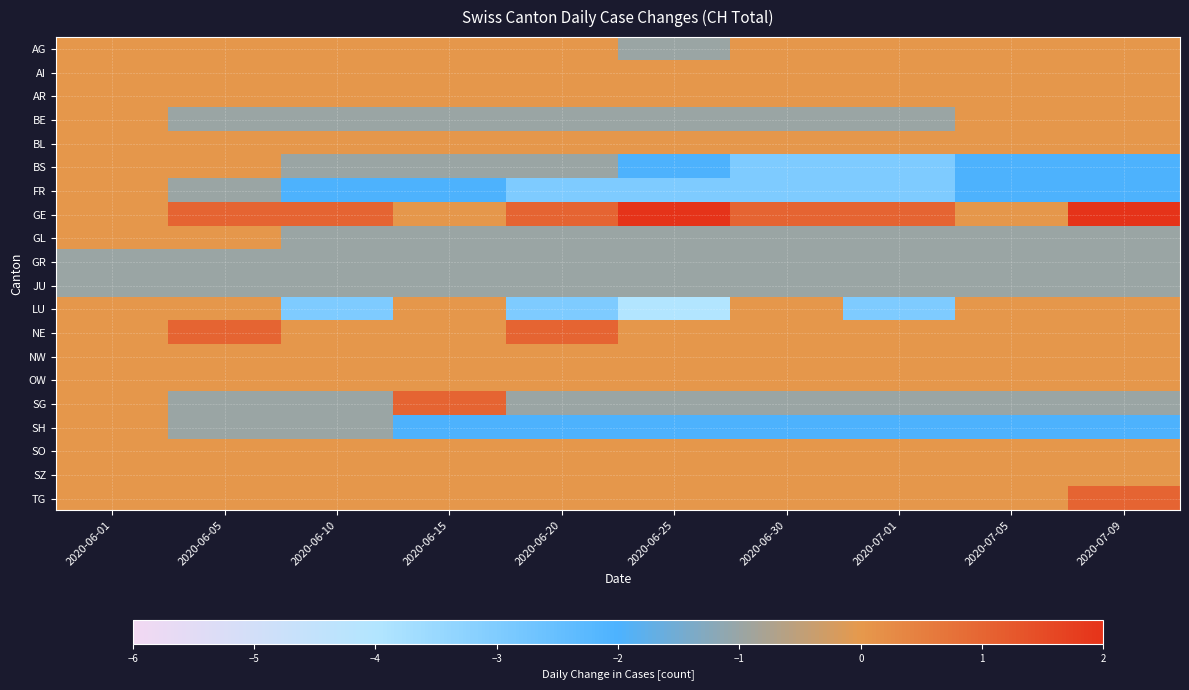

Reading left to right, transcribe all the data shown in this chart.

AG: 2020-06-01=0	2020-06-05=0	2020-06-10=0	2020-06-15=0	2020-06-20=0	2020-06-25=-1	2020-06-30=0	2020-07-01=0	2020-07-05=0	2020-07-09=0
AI: 2020-06-01=0	2020-06-05=0	2020-06-10=0	2020-06-15=0	2020-06-20=0	2020-06-25=0	2020-06-30=0	2020-07-01=0	2020-07-05=0	2020-07-09=0
AR: 2020-06-01=0	2020-06-05=0	2020-06-10=0	2020-06-15=0	2020-06-20=0	2020-06-25=0	2020-06-30=0	2020-07-01=0	2020-07-05=0	2020-07-09=0
BE: 2020-06-01=0	2020-06-05=-1	2020-06-10=-1	2020-06-15=-1	2020-06-20=-1	2020-06-25=-1	2020-06-30=-1	2020-07-01=-1	2020-07-05=0	2020-07-09=0
BL: 2020-06-01=0	2020-06-05=0	2020-06-10=0	2020-06-15=0	2020-06-20=0	2020-06-25=0	2020-06-30=0	2020-07-01=0	2020-07-05=0	2020-07-09=0
BS: 2020-06-01=0	2020-06-05=0	2020-06-10=-1	2020-06-15=-1	2020-06-20=-1	2020-06-25=-2	2020-06-30=-3	2020-07-01=-3	2020-07-05=-2	2020-07-09=-2
FR: 2020-06-01=0	2020-06-05=-1	2020-06-10=-2	2020-06-15=-2	2020-06-20=-3	2020-06-25=-3	2020-06-30=-3	2020-07-01=-3	2020-07-05=-2	2020-07-09=-2
GE: 2020-06-01=0	2020-06-05=1	2020-06-10=1	2020-06-15=0	2020-06-20=1	2020-06-25=2	2020-06-30=1	2020-07-01=1	2020-07-05=0	2020-07-09=2
GL: 2020-06-01=0	2020-06-05=0	2020-06-10=-1	2020-06-15=-1	2020-06-20=-1	2020-06-25=-1	2020-06-30=-1	2020-07-01=-1	2020-07-05=-1	2020-07-09=-1
GR: 2020-06-01=-1	2020-06-05=-1	2020-06-10=-1	2020-06-15=-1	2020-06-20=-1	2020-06-25=-1	2020-06-30=-1	2020-07-01=-1	2020-07-05=-1	2020-07-09=-1
JU: 2020-06-01=-1	2020-06-05=-1	2020-06-10=-1	2020-06-15=-1	2020-06-20=-1	2020-06-25=-1	2020-06-30=-1	2020-07-01=-1	2020-07-05=-1	2020-07-09=-1
LU: 2020-06-01=0	2020-06-05=0	2020-06-10=-3	2020-06-15=0	2020-06-20=-3	2020-06-25=-4	2020-06-30=0	2020-07-01=-3	2020-07-05=0	2020-07-09=0
NE: 2020-06-01=0	2020-06-05=1	2020-06-10=0	2020-06-15=0	2020-06-20=1	2020-06-25=0	2020-06-30=0	2020-07-01=0	2020-07-05=0	2020-07-09=0
NW: 2020-06-01=0	2020-06-05=0	2020-06-10=0	2020-06-15=0	2020-06-20=0	2020-06-25=0	2020-06-30=0	2020-07-01=0	2020-07-05=0	2020-07-09=0
OW: 2020-06-01=0	2020-06-05=0	2020-06-10=0	2020-06-15=0	2020-06-20=0	2020-06-25=0	2020-06-30=0	2020-07-01=0	2020-07-05=0	2020-07-09=0
SG: 2020-06-01=0	2020-06-05=-1	2020-06-10=-1	2020-06-15=1	2020-06-20=-1	2020-06-25=-1	2020-06-30=-1	2020-07-01=-1	2020-07-05=-1	2020-07-09=-1
SH: 2020-06-01=0	2020-06-05=-1	2020-06-10=-1	2020-06-15=-2	2020-06-20=-2	2020-06-25=-2	2020-06-30=-2	2020-07-01=-2	2020-07-05=-2	2020-07-09=-2
SO: 2020-06-01=0	2020-06-05=0	2020-06-10=0	2020-06-15=0	2020-06-20=0	2020-06-25=0	2020-06-30=0	2020-07-01=0	2020-07-05=0	2020-07-09=0
SZ: 2020-06-01=0	2020-06-05=0	2020-06-10=0	2020-06-15=0	2020-06-20=0	2020-06-25=0	2020-06-30=0	2020-07-01=0	2020-07-05=0	2020-07-09=0
TG: 2020-06-01=0	2020-06-05=0	2020-06-10=0	2020-06-15=0	2020-06-20=0	2020-06-25=0	2020-06-30=0	2020-07-01=0	2020-07-05=0	2020-07-09=1